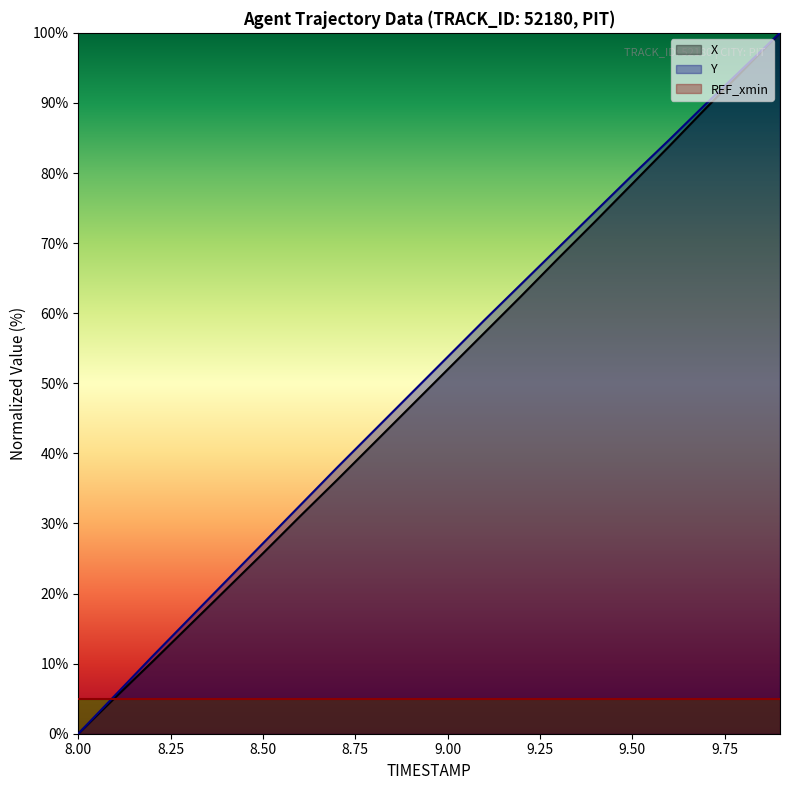

How many lines are shown in the chart?

3